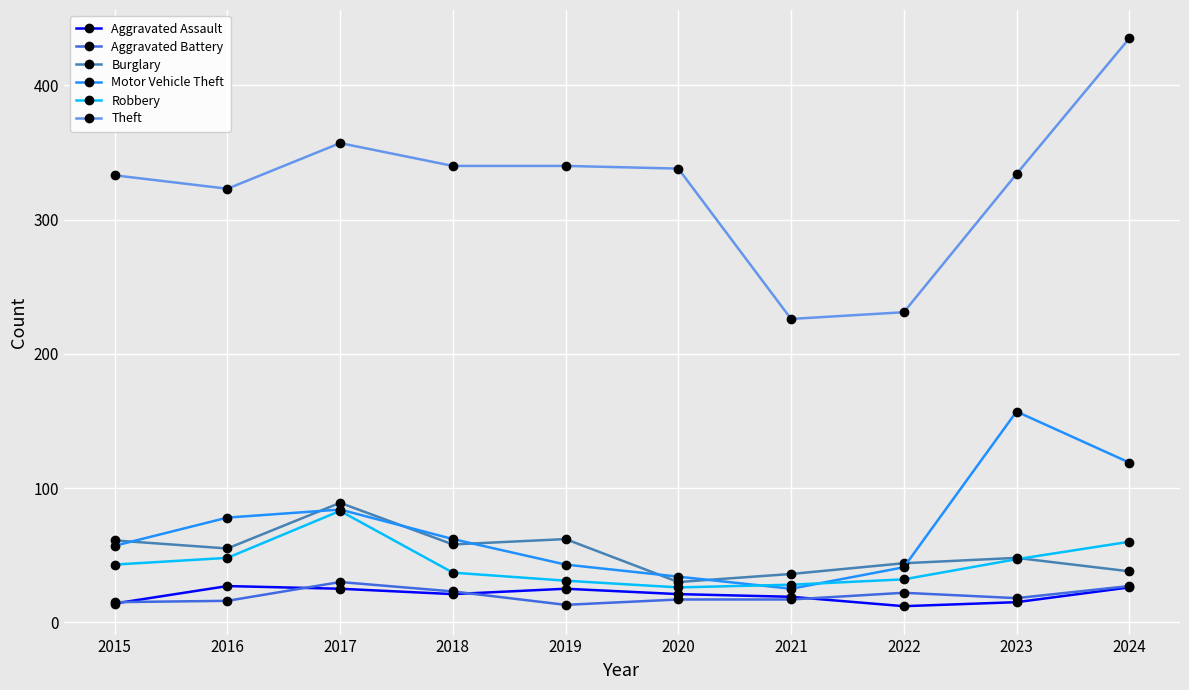

At which category does the chart reach its peak across all series?

2024